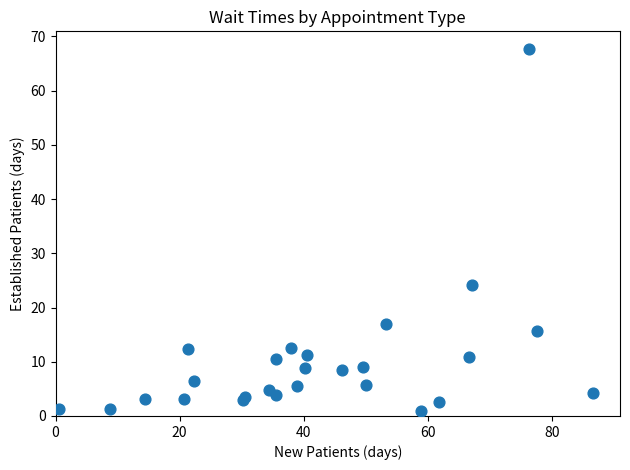

What Y value in the scatter plot is closest to 34?

24.1